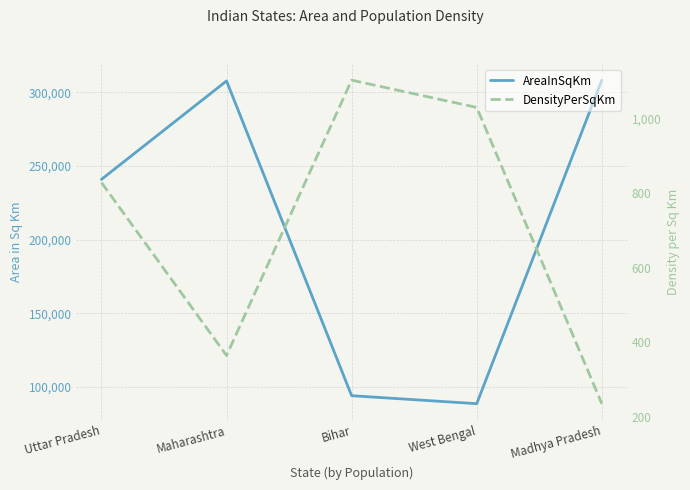

Reading left to right, what are all the values shown in this chart?

AreaInSqKm: 240928	307713	94163	88752	308245
DensityPerSqKm: 828	365	1102	1029	236